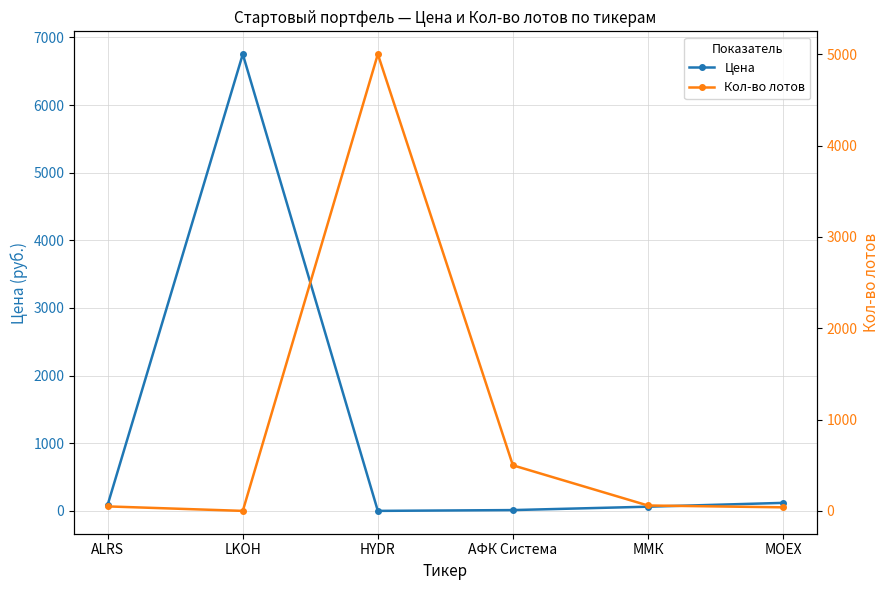

Reading right to left, list all the values displayed in this chart.

Цена: 119.2	62.7	12.7	0.8	6752.0	95.0
Кол-во лотов: 40.0	60.0	500.0	5000.0	1.0	50.0